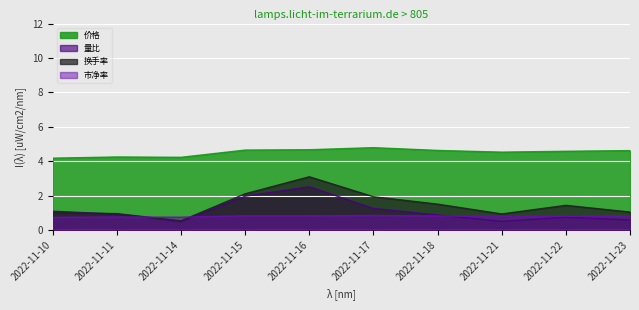

What is the value of the 价格 point at the 5th from the left?

4.7